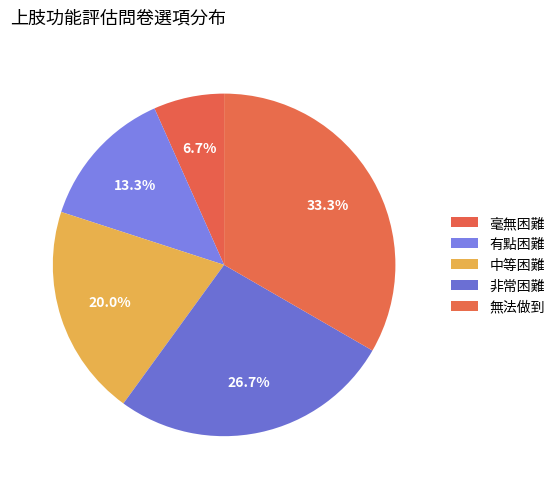

To the nearest percent, what is the difference between the 中等困難 and 非常困難 slice percentages?

7%